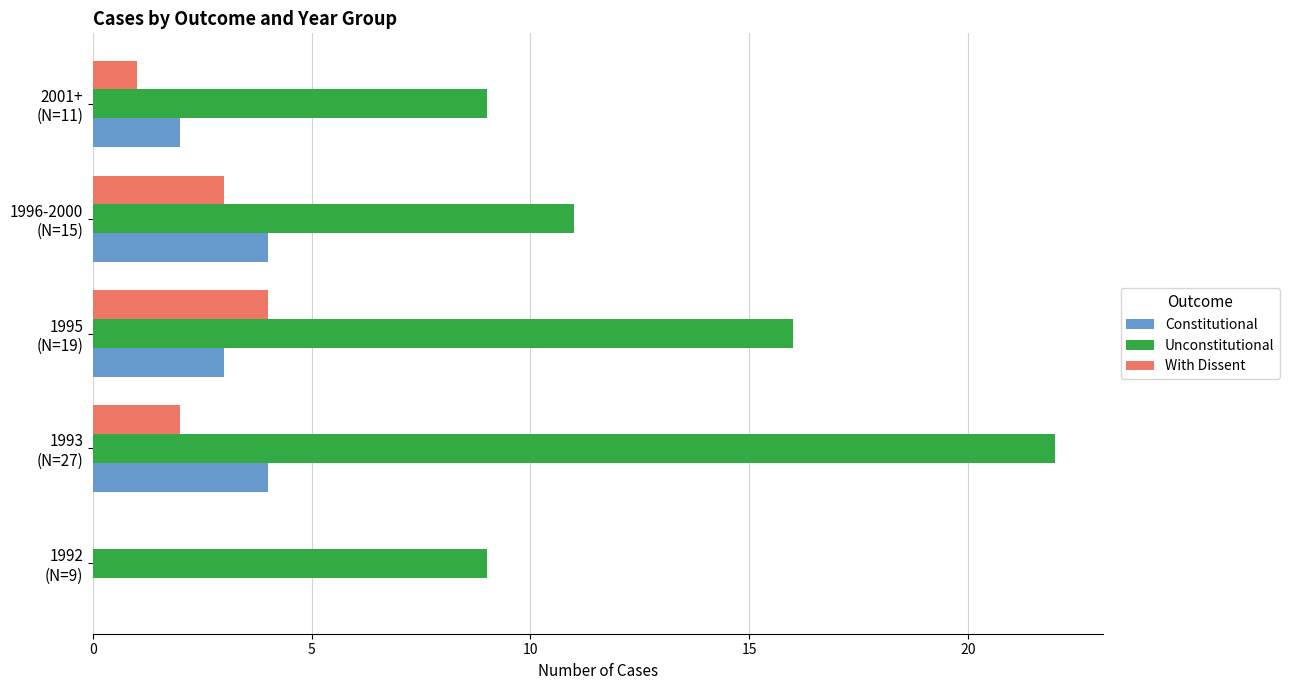

What are all the series names shown in the legend?

Constitutional, Unconstitutional, With Dissent